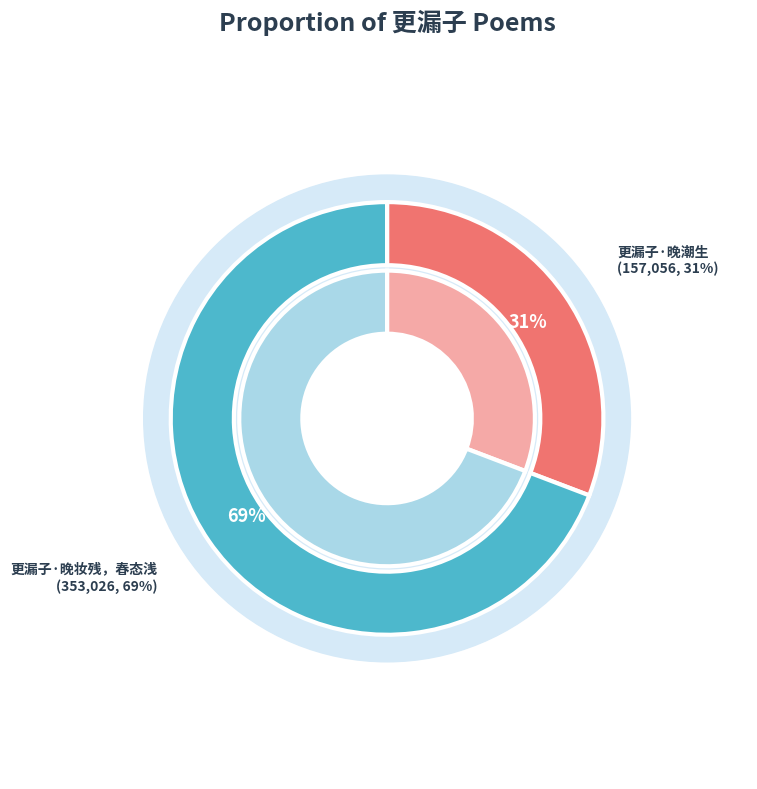

Does 更漏子·晚潮生 account for over 50% of the chart?

No